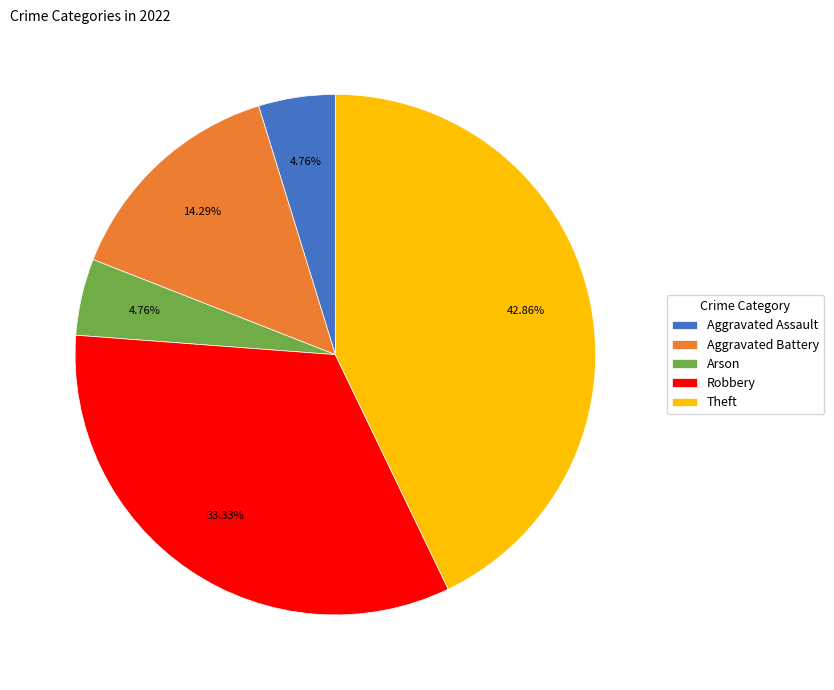

How many segments does this pie chart have?

5